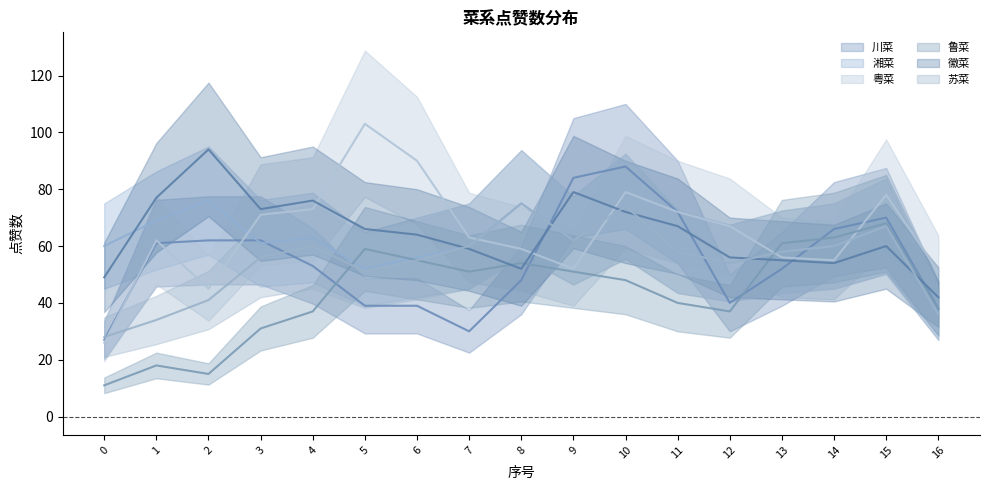

What is the average value of the 徽菜 series?

67